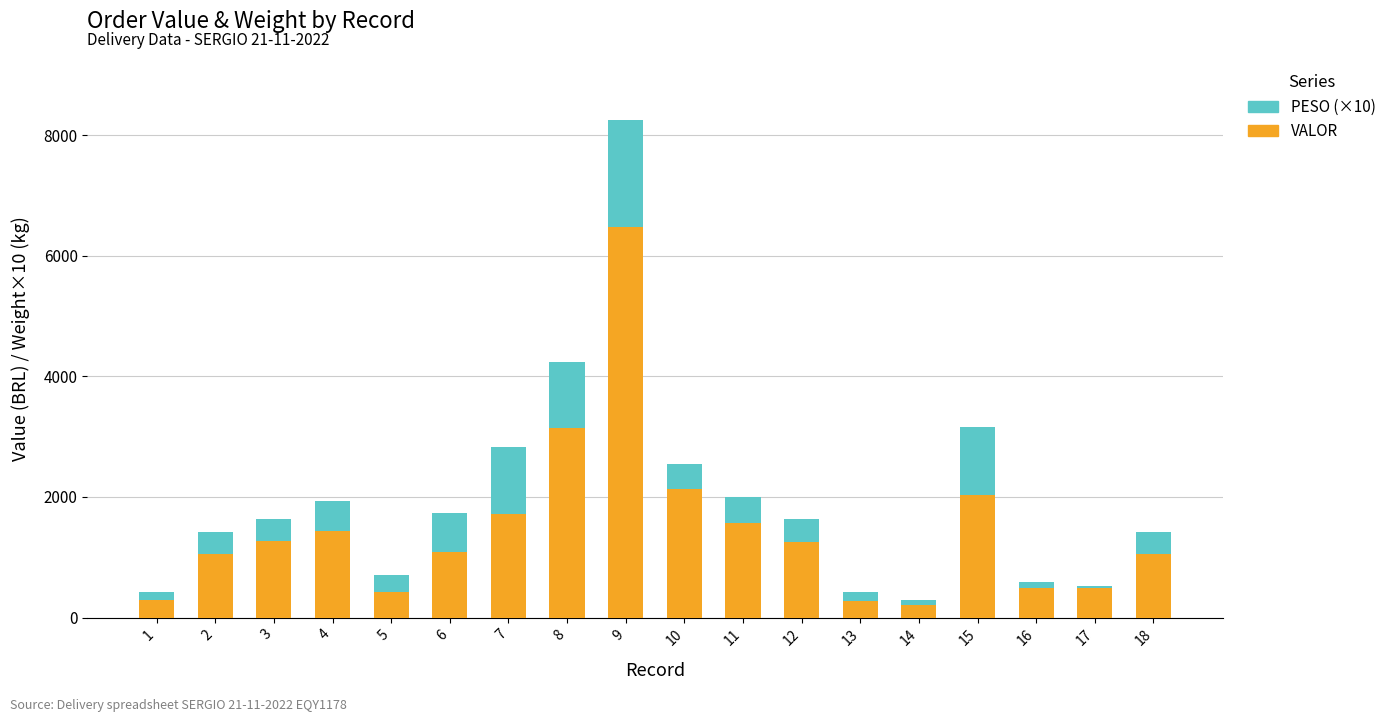

What is the sum of all VALOR values?

26408.8